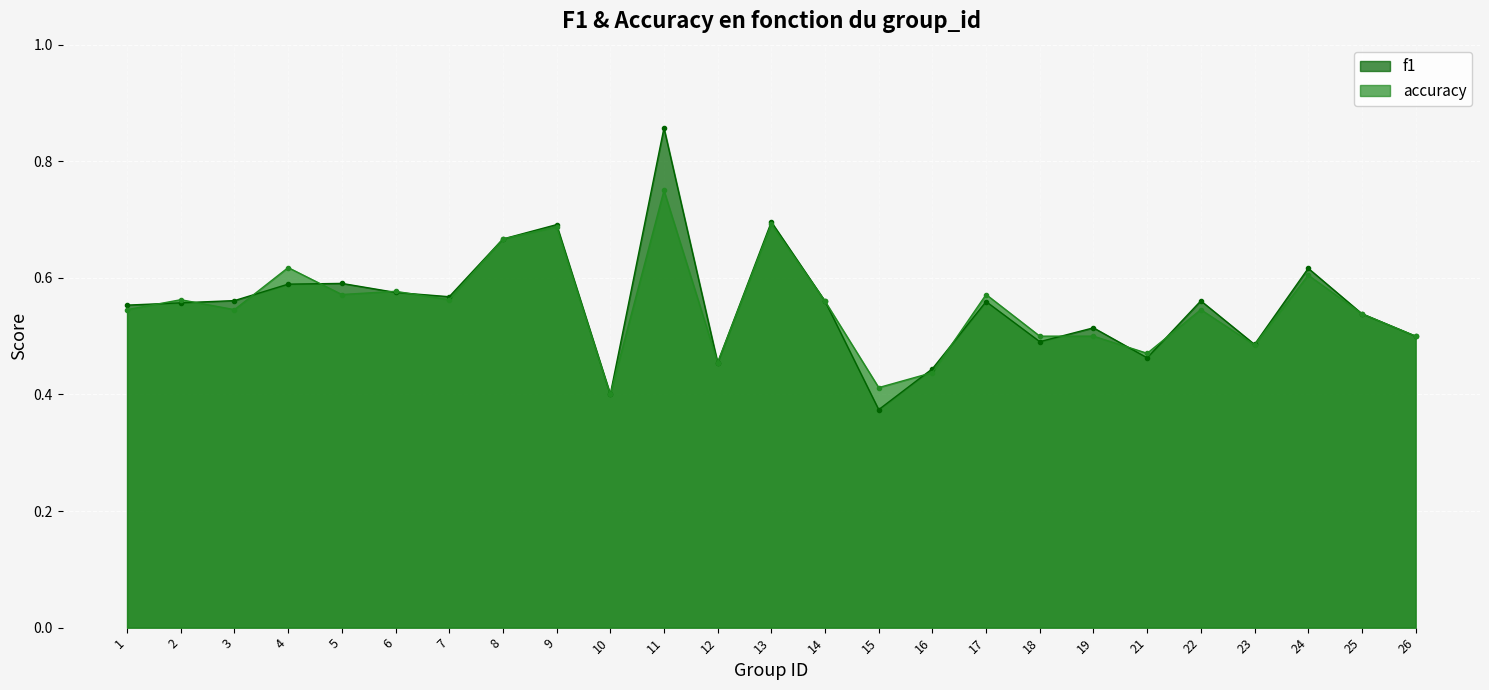

What is the value of the accuracy point at the 22nd from the left?

0.5